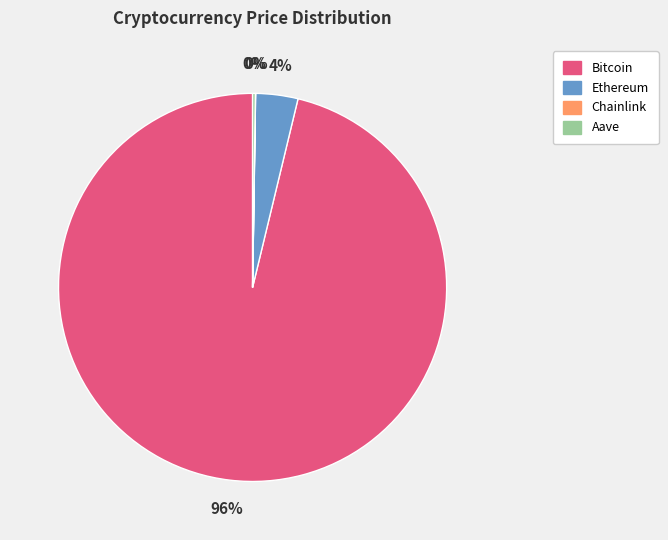

Which slice represents more than half of the pie?

Bitcoin